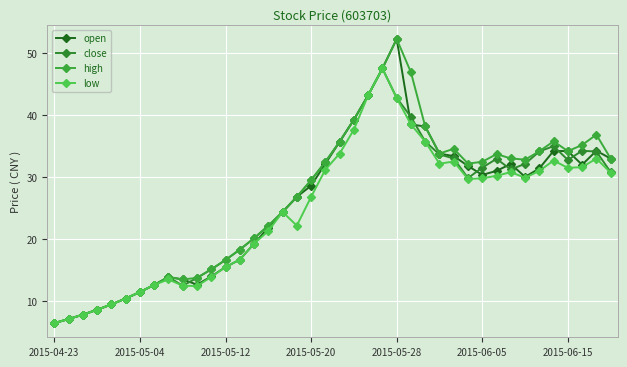

Does the chart have visible grid lines?

Yes